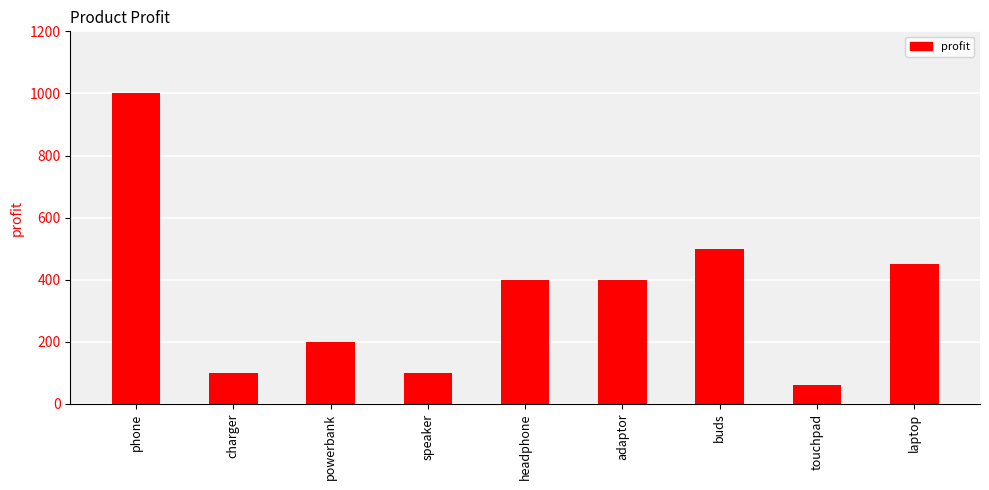

Read the value at powerbank, to the nearest 50.

200